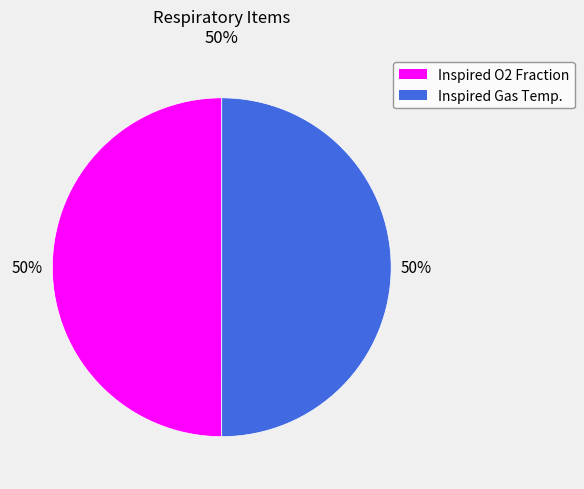

What percentage is the Inspired O2 Fraction slice, to the nearest percent?

50%